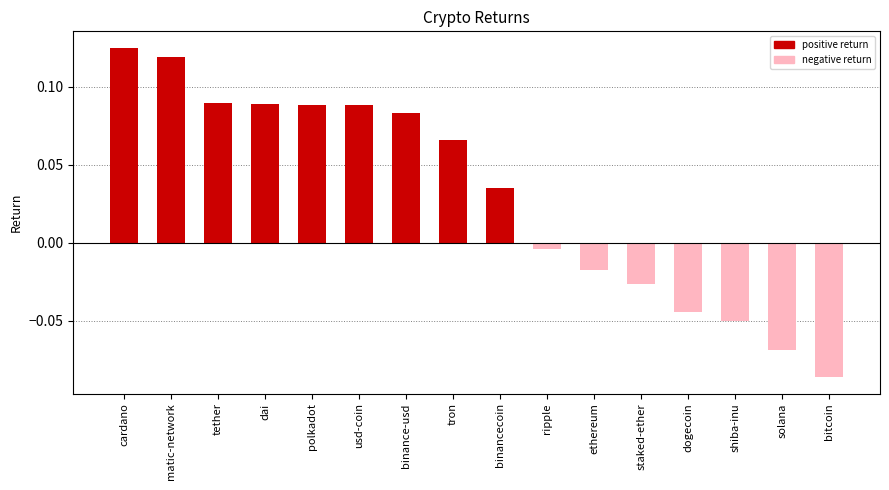

Between staked-ether and binance-usd, which is larger?

binance-usd